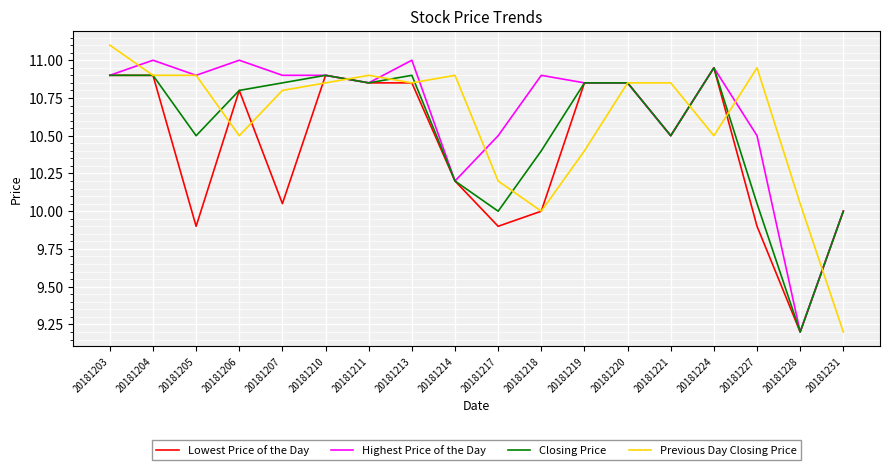

What is the average value of the Closing Price series?

10.5